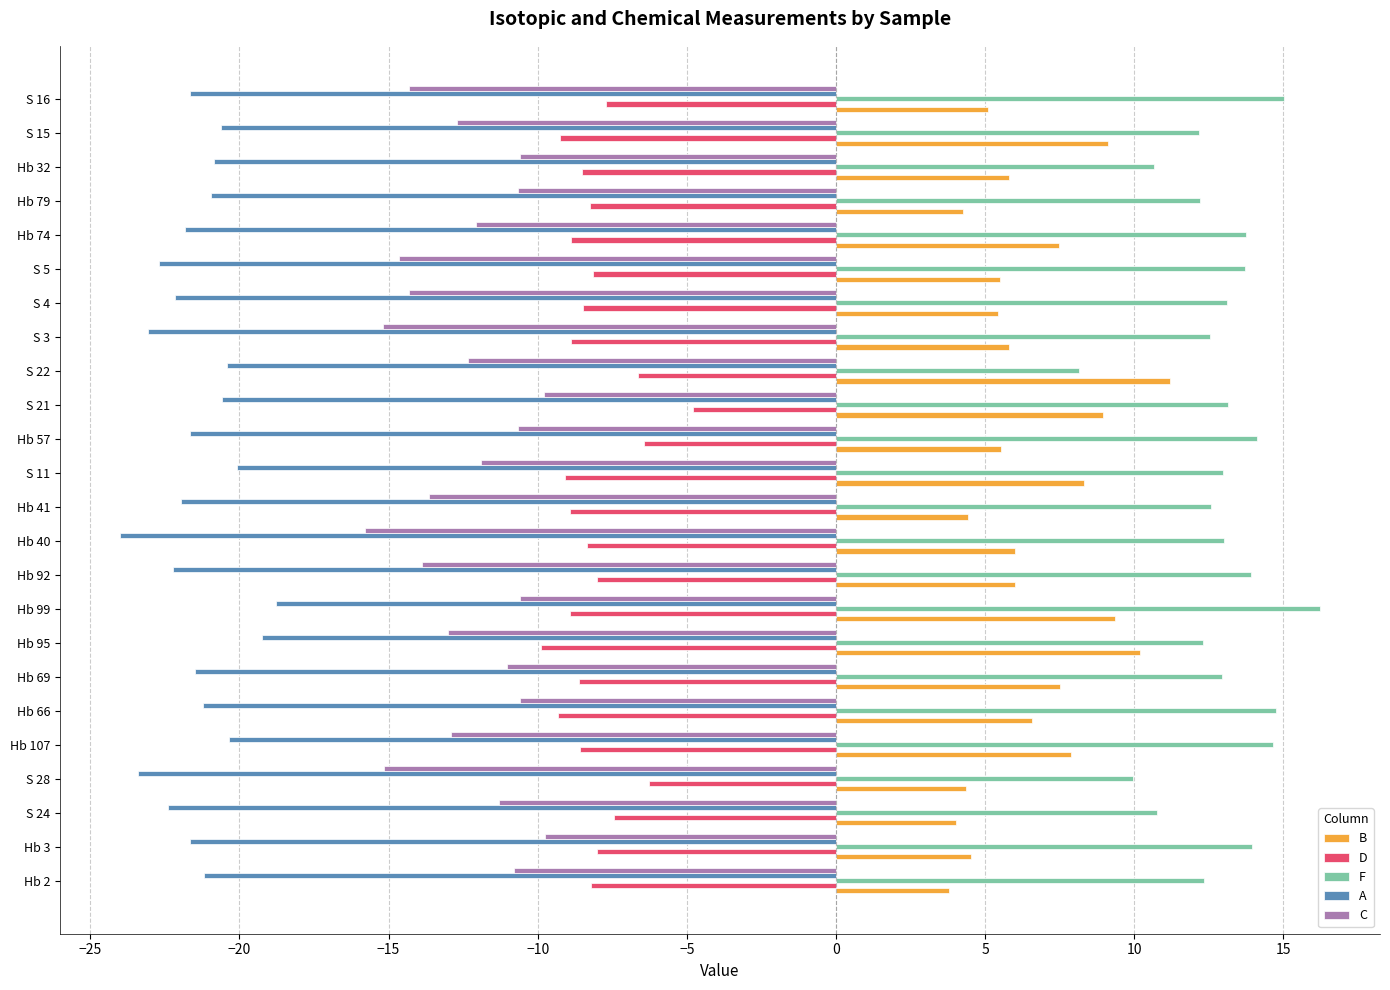

True or false: C has a value of -19.2 at Hb 69.

False